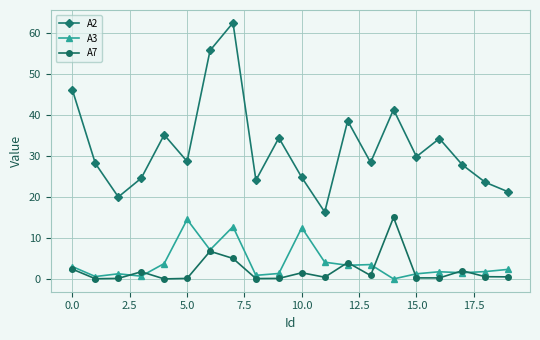

Which series has the largest total across all categories?

A2